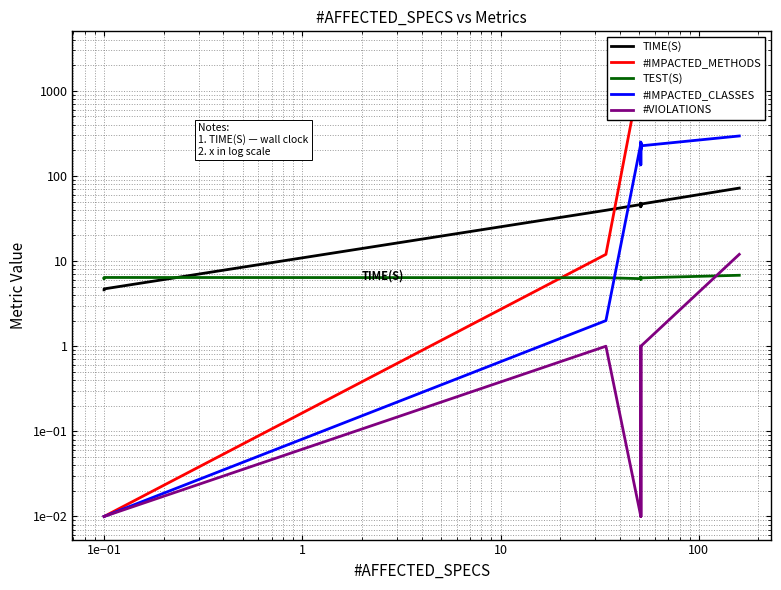

Reading left to right, what are all the values shown in this chart?

TIME(S): 4.6	4.6	4.7	39.5	46.2	45.5	45.6	44.7	47.8	44.3	47.7	45.5	47.1	47.7	47.3	43.5	46.8	72.0
#IMPACTED_METHODS: 0.0	0.0	0.0	12.0	1676.0	1477.0	1639.0	1391.0	1722.0	1640.0	2677.0	1465.0	1543.0	1765.0	2484.0	776.0	1527.0	1862.0
TEST(S): 6.2	6.2	6.4	6.4	6.2	6.2	6.2	6.1	6.5	6.2	6.5	6.2	6.4	6.4	6.4	6.2	6.4	6.8
#IMPACTED_CLASSES: 0.0	0.0	0.0	2.0	240.0	217.0	229.0	204.0	245.0	230.0	235.0	213.0	230.0	250.0	238.0	135.0	226.0	295.0
#VIOLATIONS: 0.0	0.0	0.0	1.0	0.0	0.0	0.0	0.0	0.0	0.0	0.0	0.0	0.0	0.0	1.0	0.0	1.0	12.0